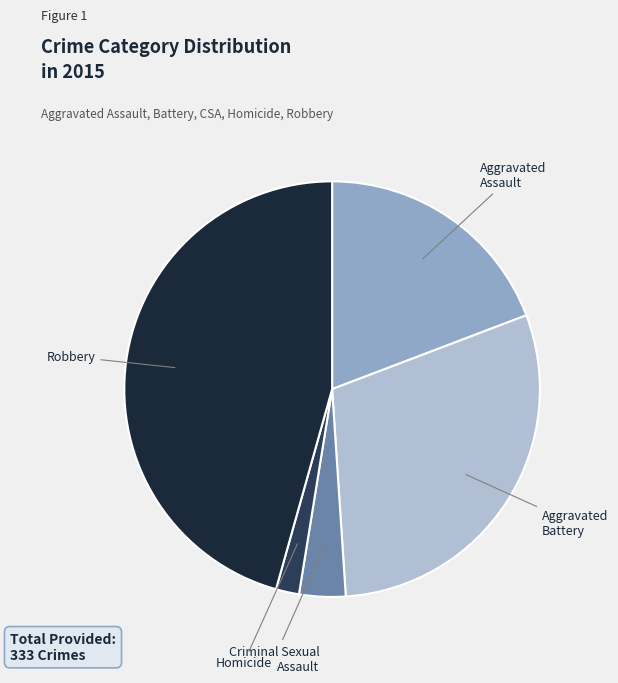

Which has a higher value, Aggravated Battery or Aggravated Assault?

Aggravated Battery